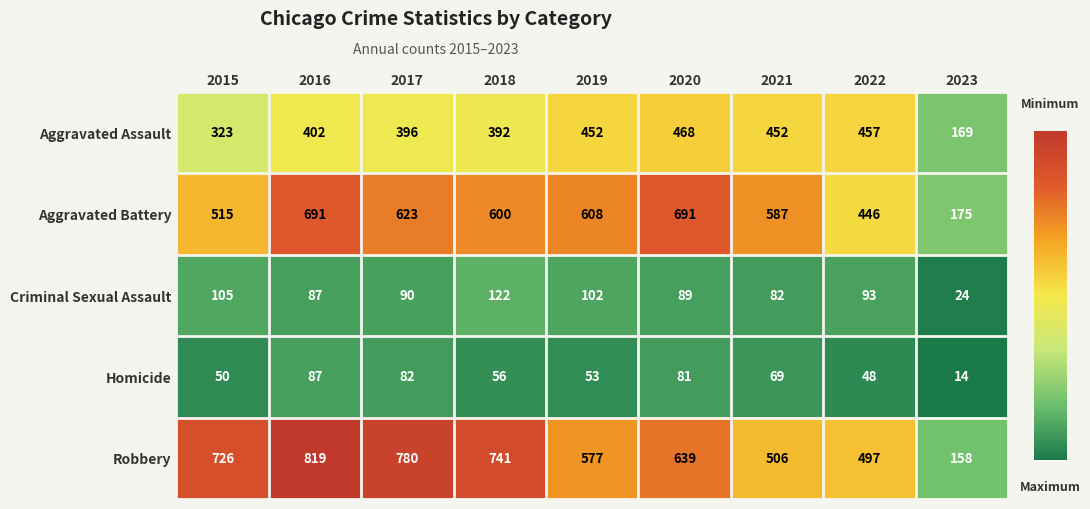

Where is Aggravated Battery nearest to the value 433?

2022